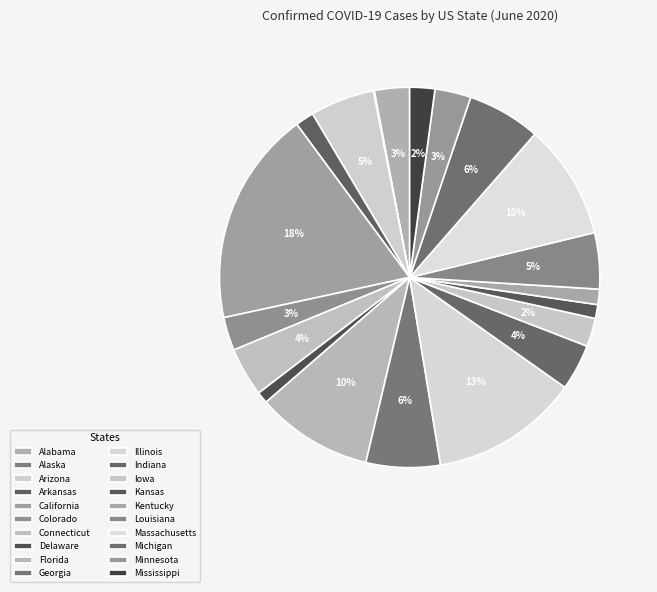

Rank the categories by value from lowest to highest.

Alaska, Delaware, Kansas, Kentucky, Arkansas, Mississippi, Iowa, Colorado, Alabama, Minnesota, Indiana, Connecticut, Louisiana, Arizona, Michigan, Georgia, Massachusetts, Florida, Illinois, California